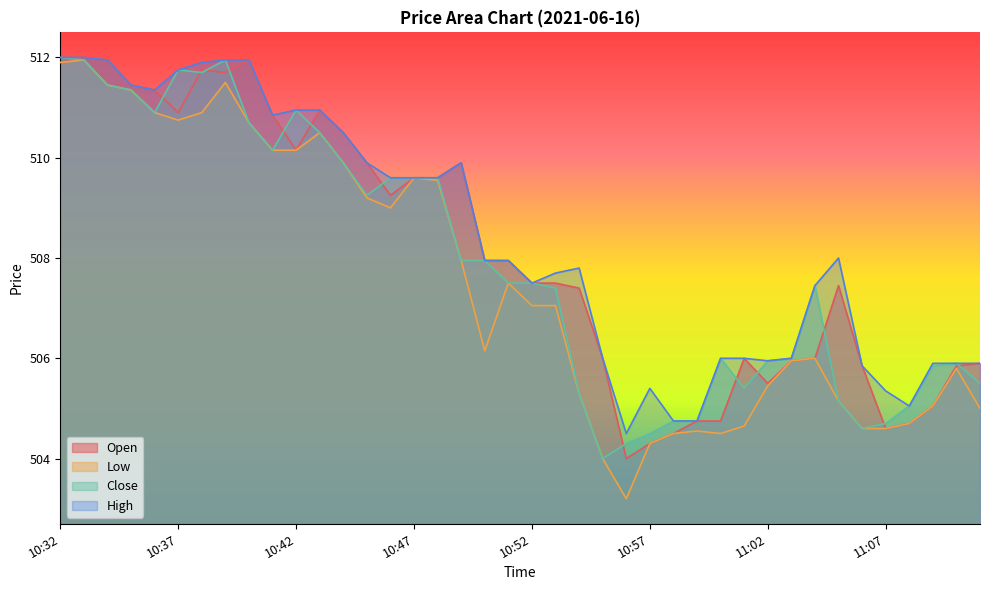

What is the label of the 6th point from the right?

11:06